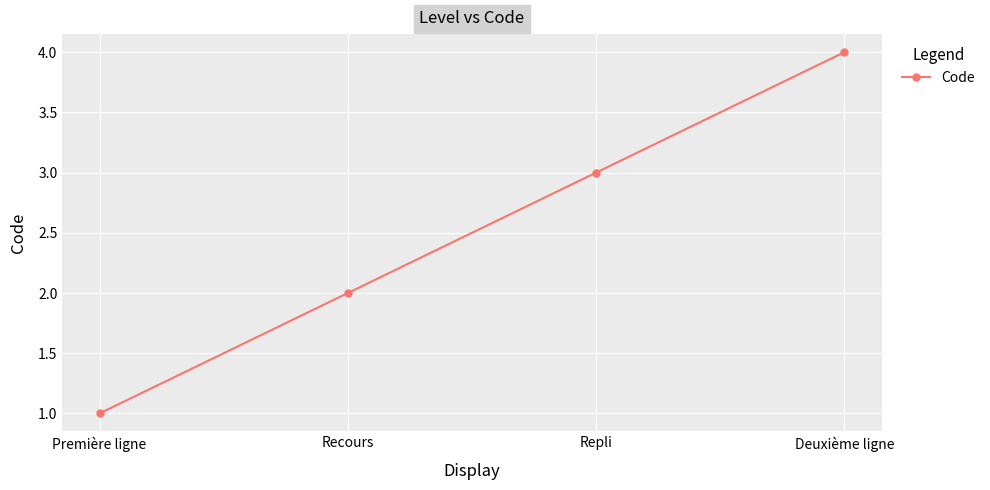

Rank the categories by value from lowest to highest.

Première ligne, Recours, Repli, Deuxième ligne